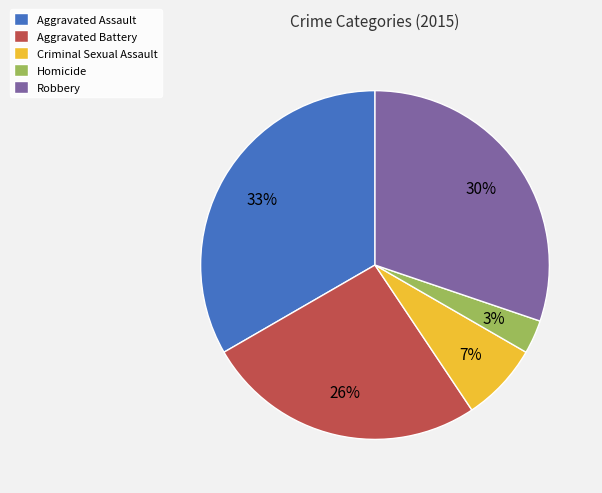

Which category has the smallest portion of the pie?

Homicide